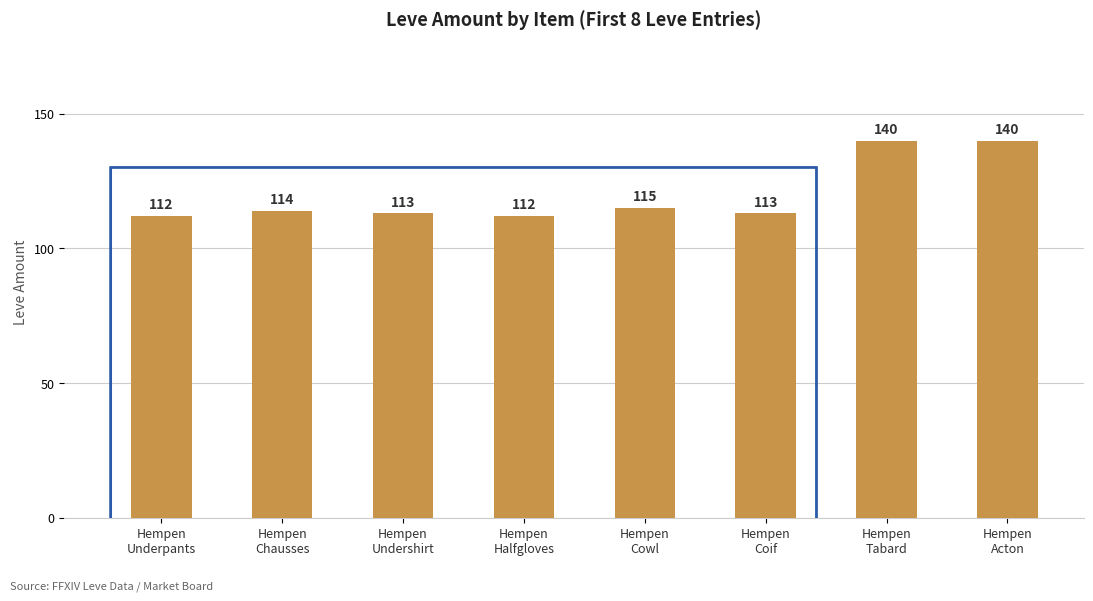

What is the difference between the second highest and second lowest values?

28